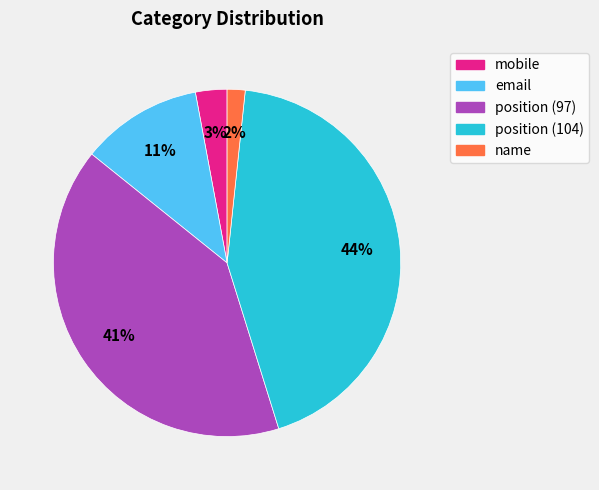

What is the smallest slice in the pie chart?

name